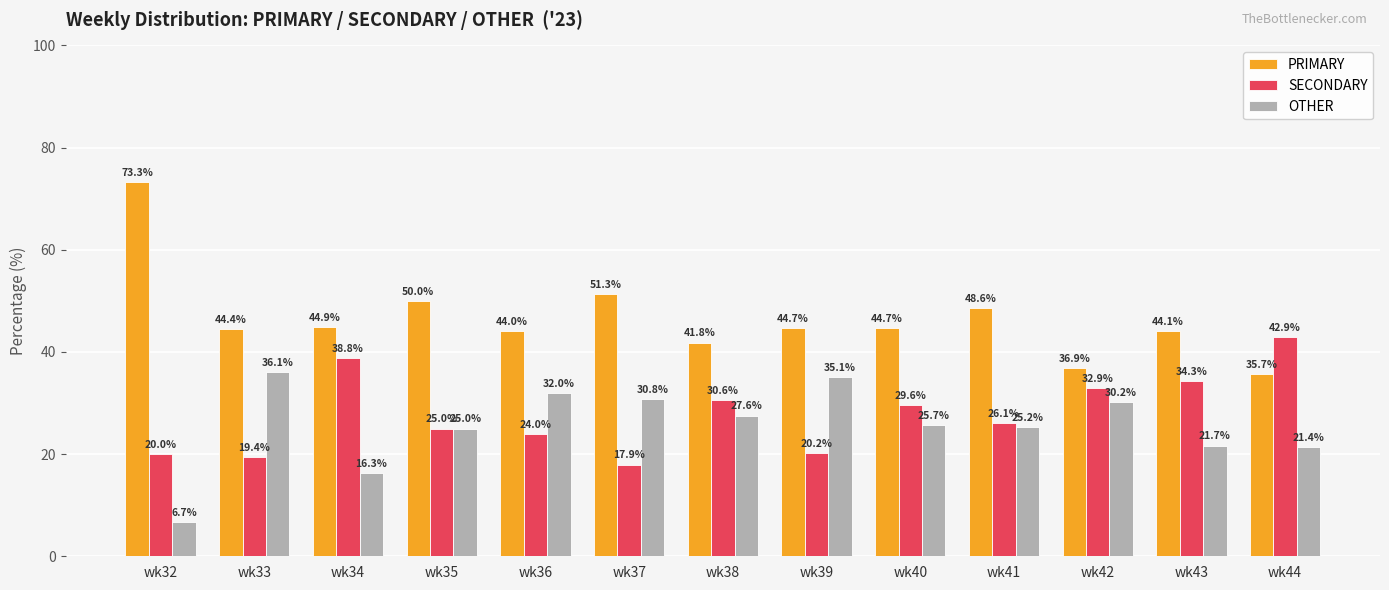

What is the spread (max minus min) of values at wk35?

25.0